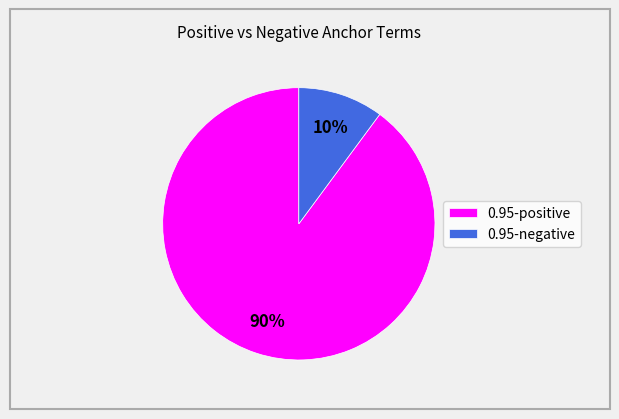

Which category has the biggest portion of the pie?

0.95-positive